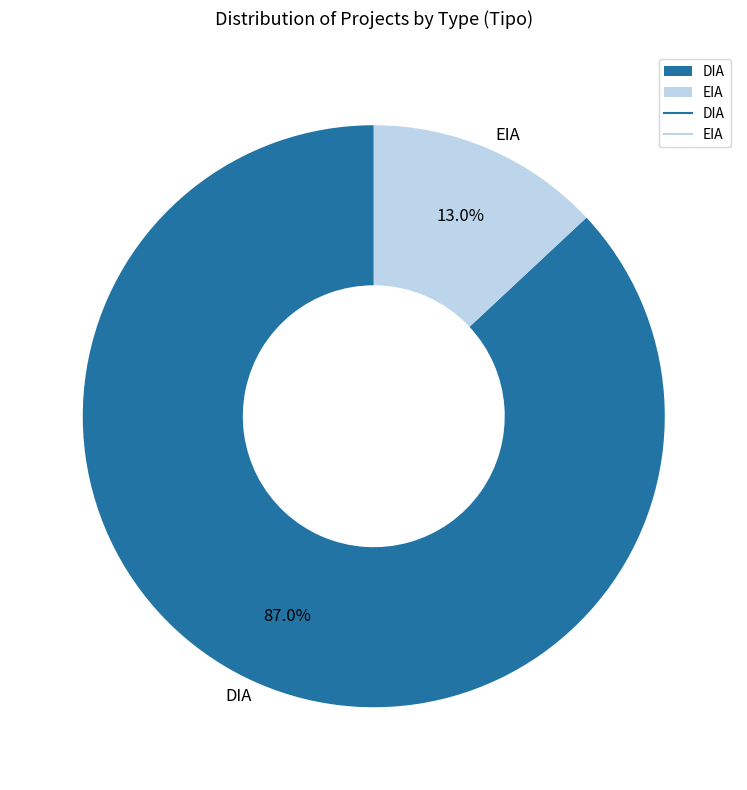

Between DIA and EIA, which is larger?

DIA